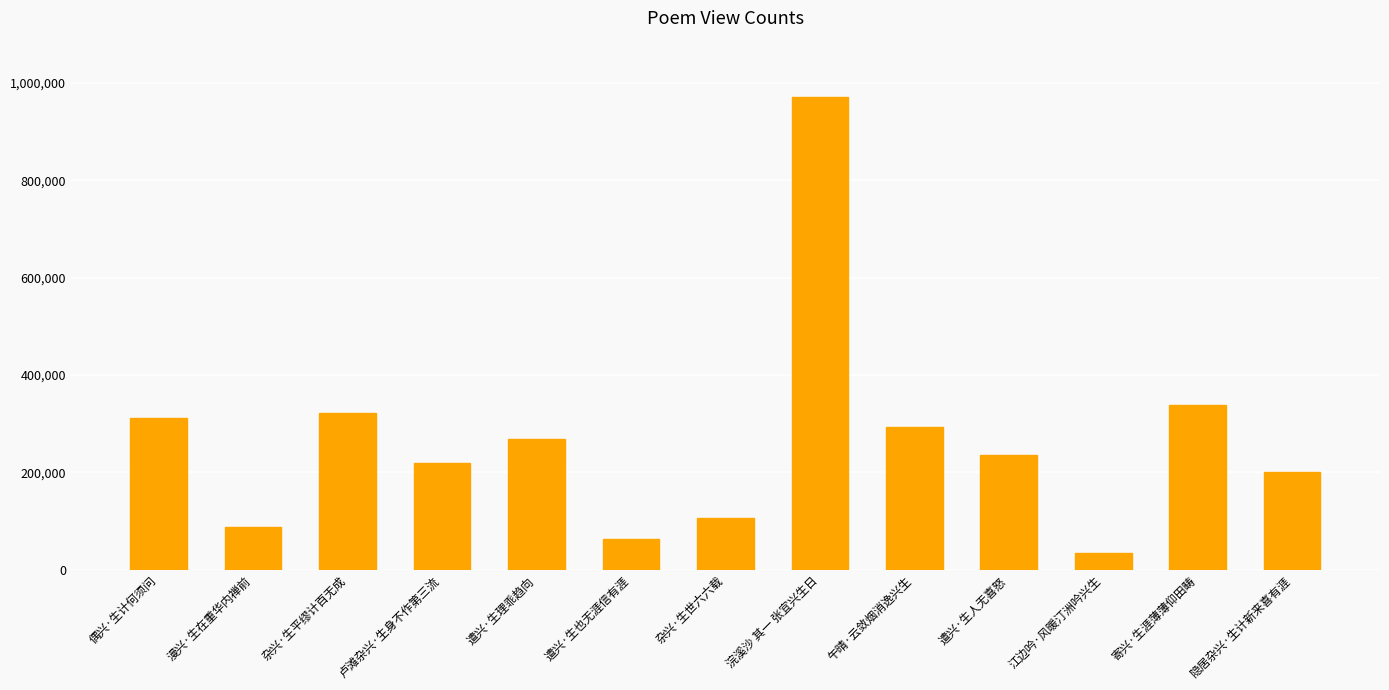

Reading left to right, transcribe all the data shown in this chart.

偶兴·生计何须问=312061	漫兴·生在重华内禅前=87525	杂兴·生平缪计百无成=321176	卢滩杂兴·生身不作第三流=219569	遣兴·生理乖趋向=268257	遣兴·生也无涯信有涯=62446	杂兴·生世六六载=106127	浣溪沙 其一 张宜兴生日=970058	午晴·云敛烟消逸兴生=292765	遣兴·生人无喜怒=236144	江边吟·风暖汀洲吟兴生=34628	寄兴·生涯薄薄仰田畴=337894	隐居杂兴·生计新来喜有涯=200406